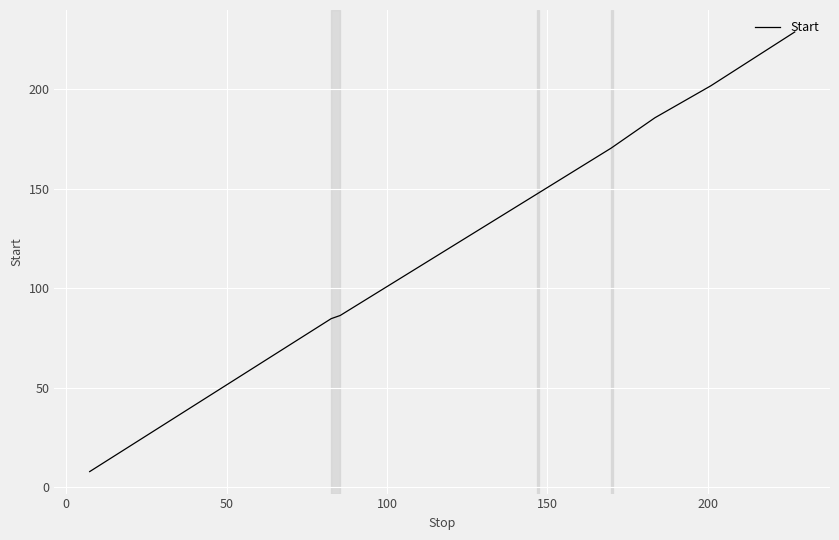

True or false: there are more than 1 points higher than both neighbors.

False